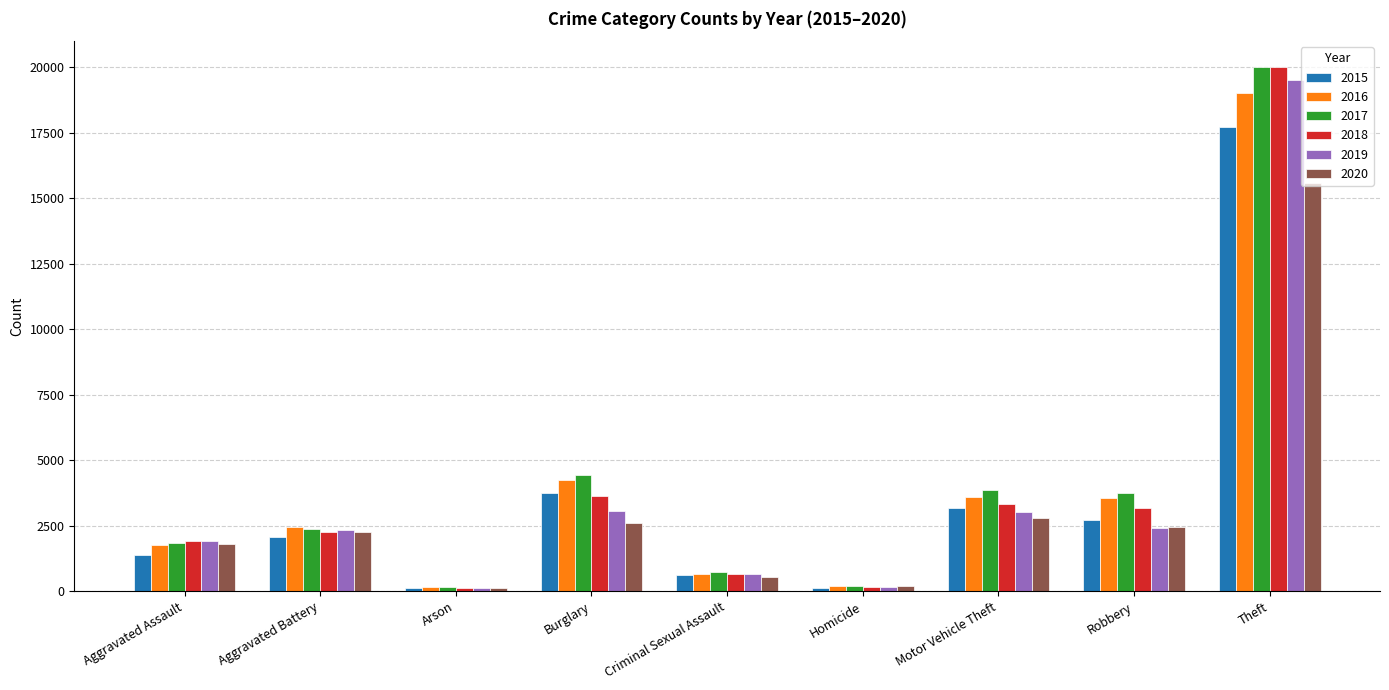

What are all the series names shown in the legend?

2015, 2016, 2017, 2018, 2019, 2020